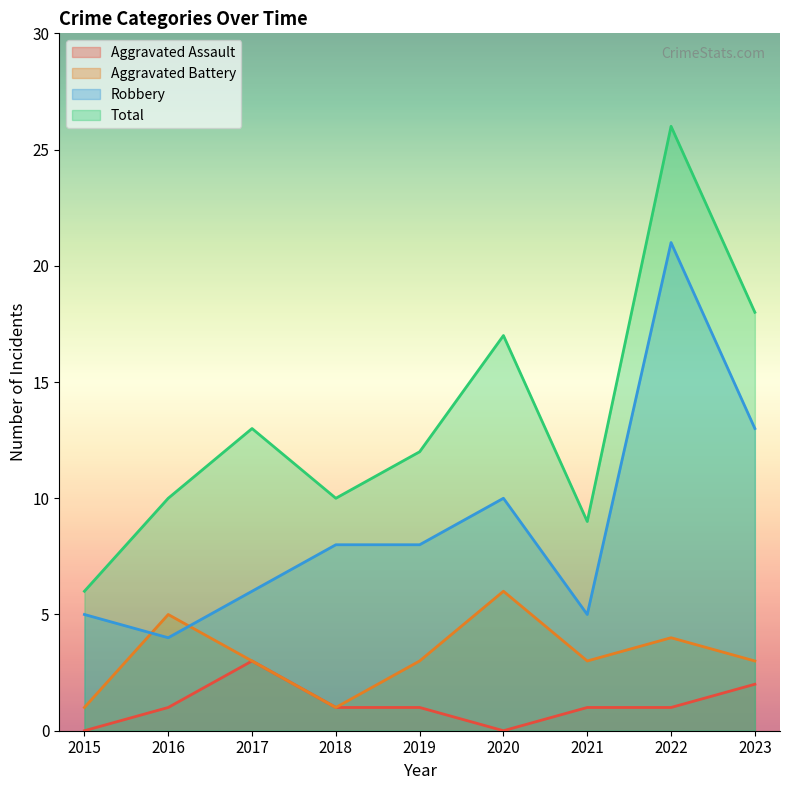

What is the maximum value shown in the chart?

26